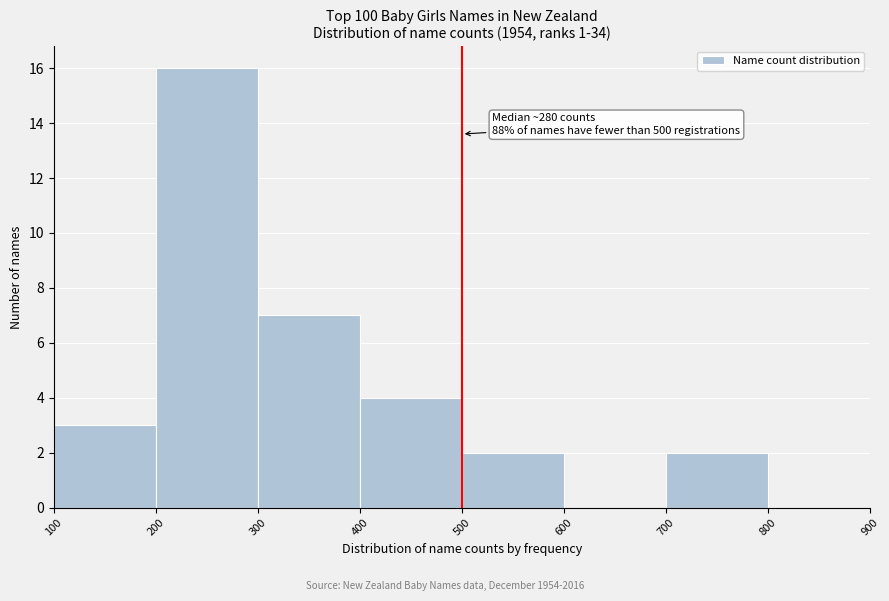

Which range on the x-axis has the tallest bar?

200 to 300